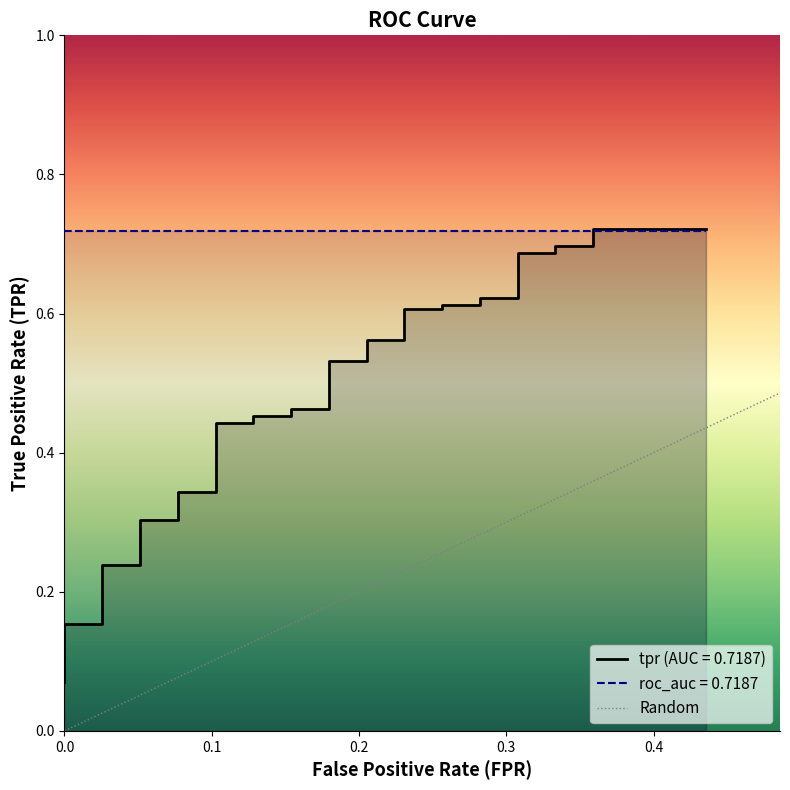

Is it true that the value at 17 is 0.6?

False